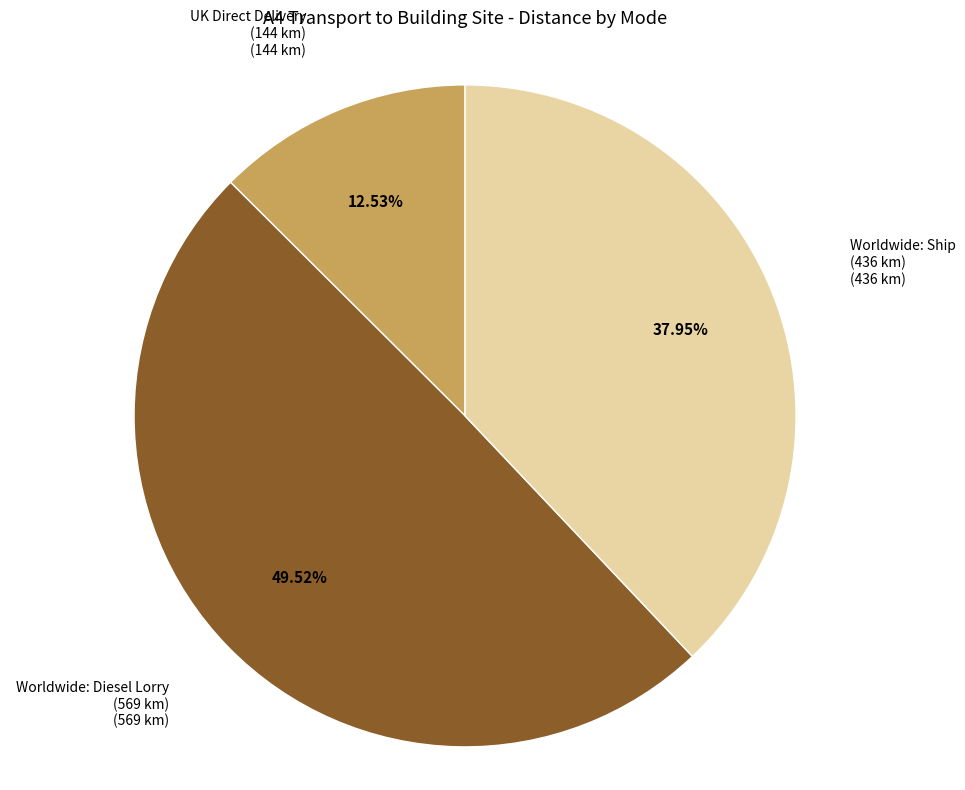

Rank the categories by value from lowest to highest.

UK Direct Delivery (144 km), Worldwide: Ship (436 km), Worldwide: Diesel Lorry (569 km)